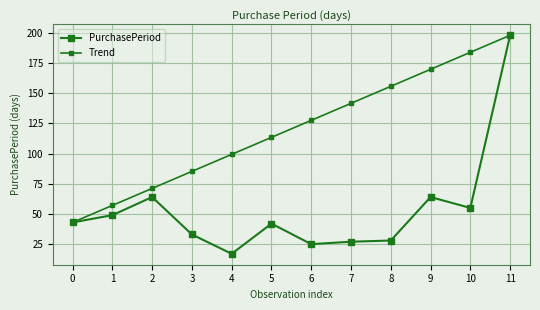

What is the smallest value displayed?

17.0